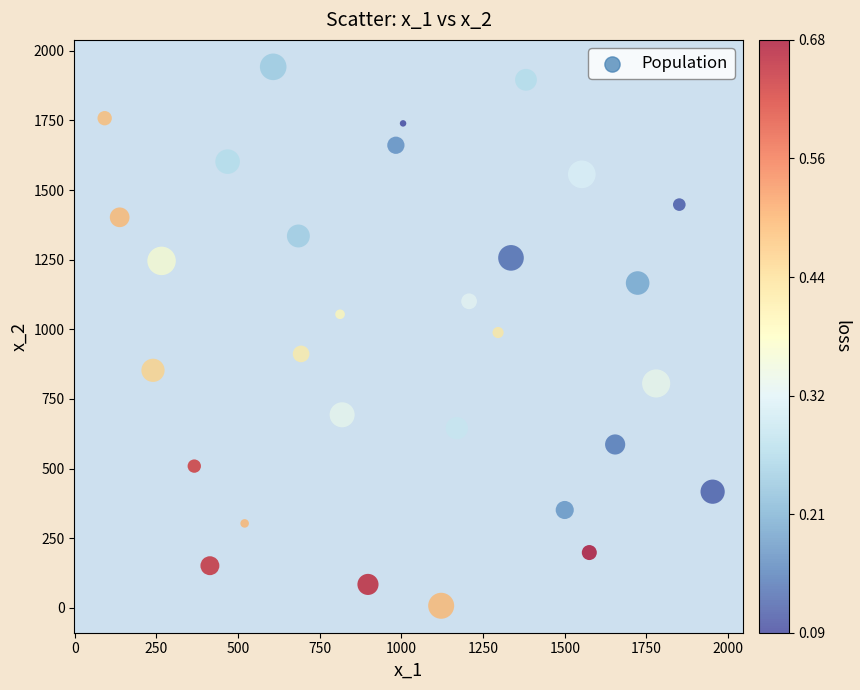

What is the range of Y values (max minus min)?

1934.9